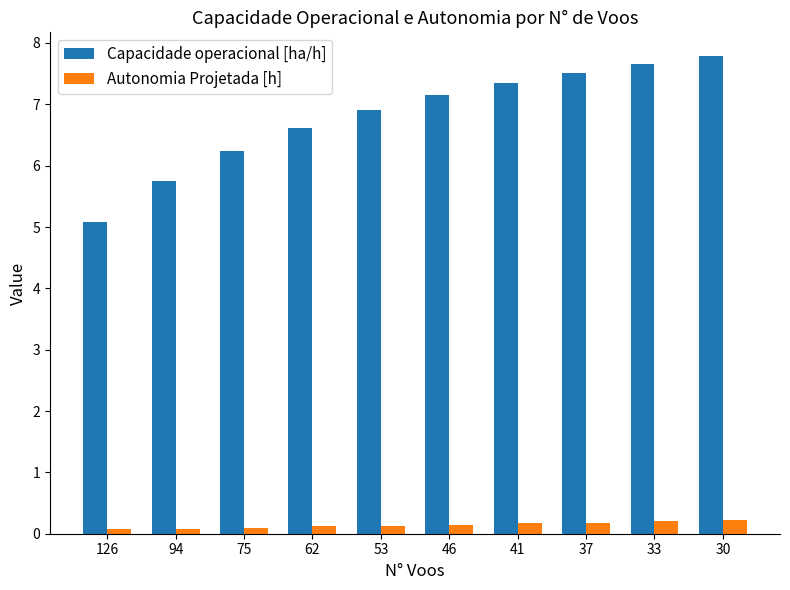

At which label does Capacidade operacional [ha/h] first exceed 7?

46